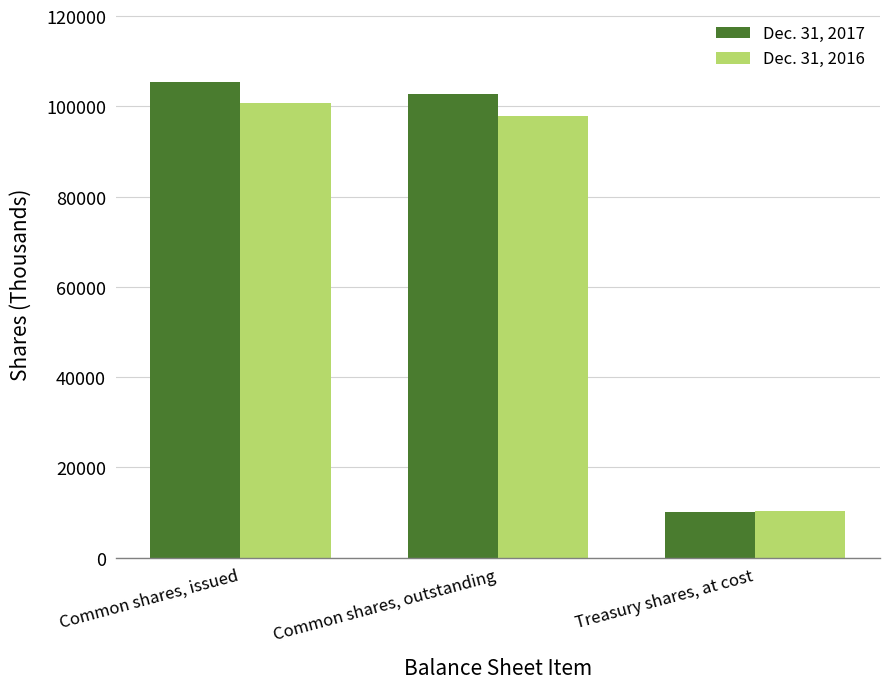

At Common shares, issued, list the series in order from largest to smallest.

Dec. 31, 2017, Dec. 31, 2016